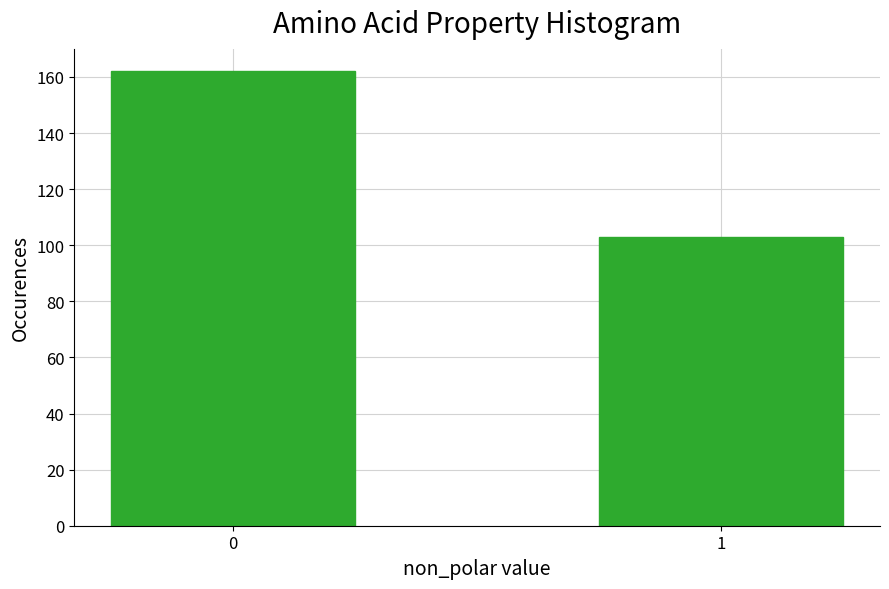

Reading left to right, list all the values displayed in this chart.

162	103